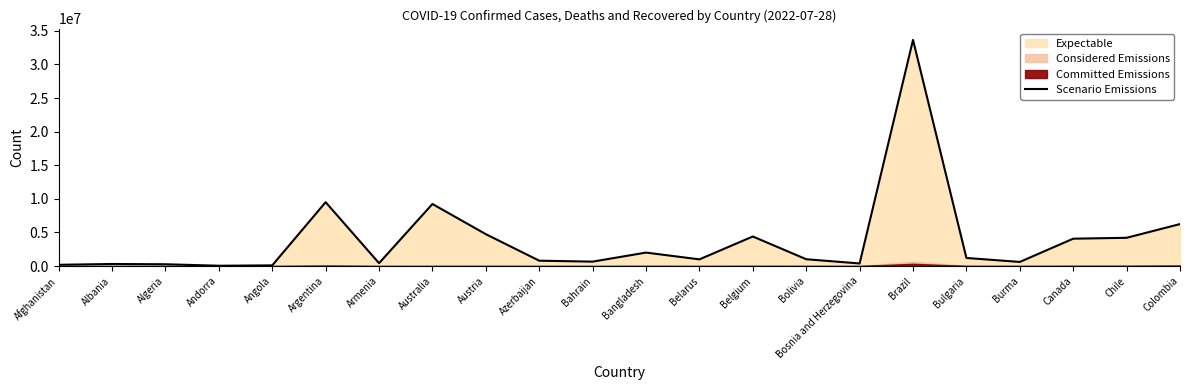

True or false: the data shows 242179 at Bosnia and Herzegovina.

False